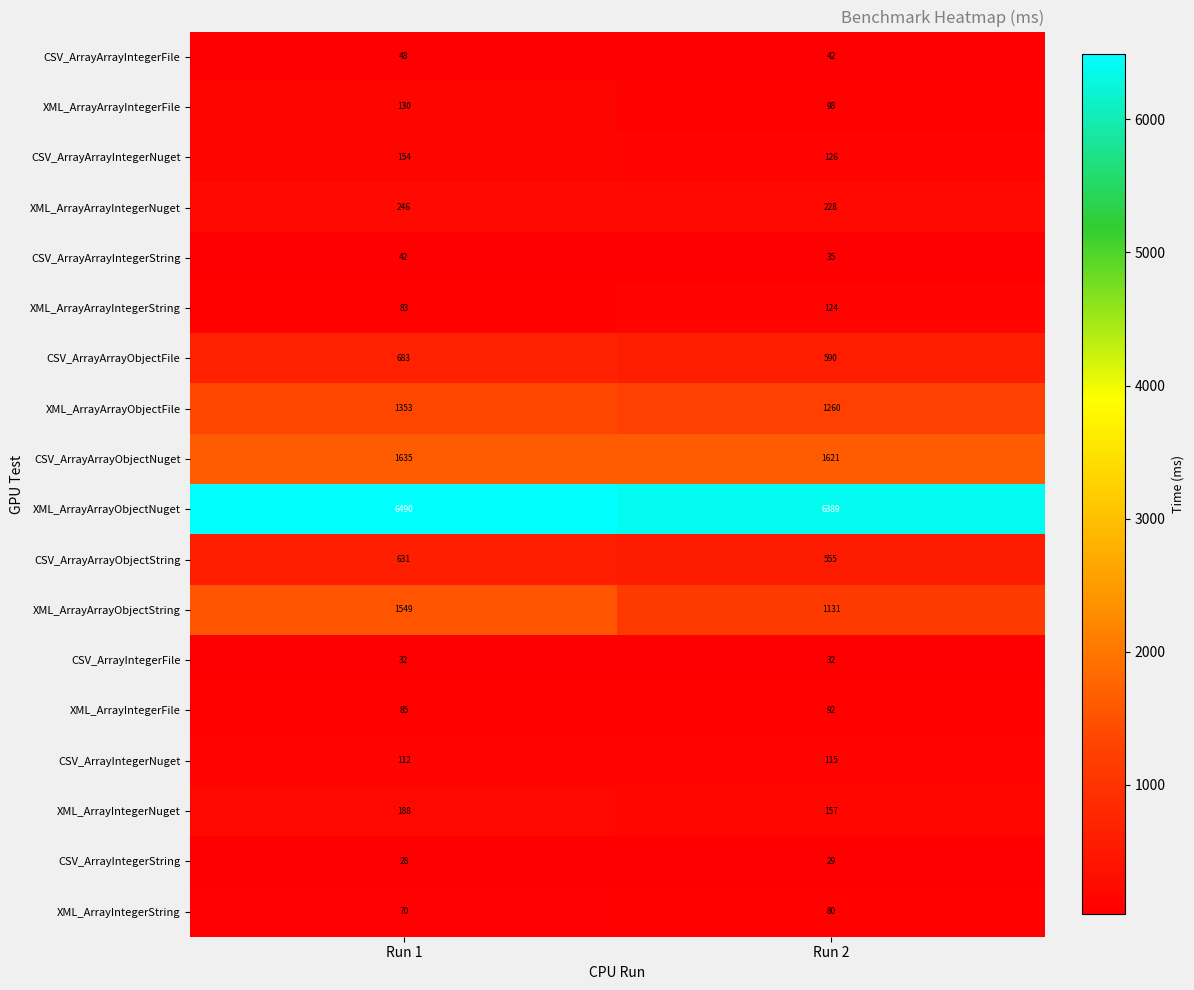

At which category does the chart reach its peak across all series?

Run 1